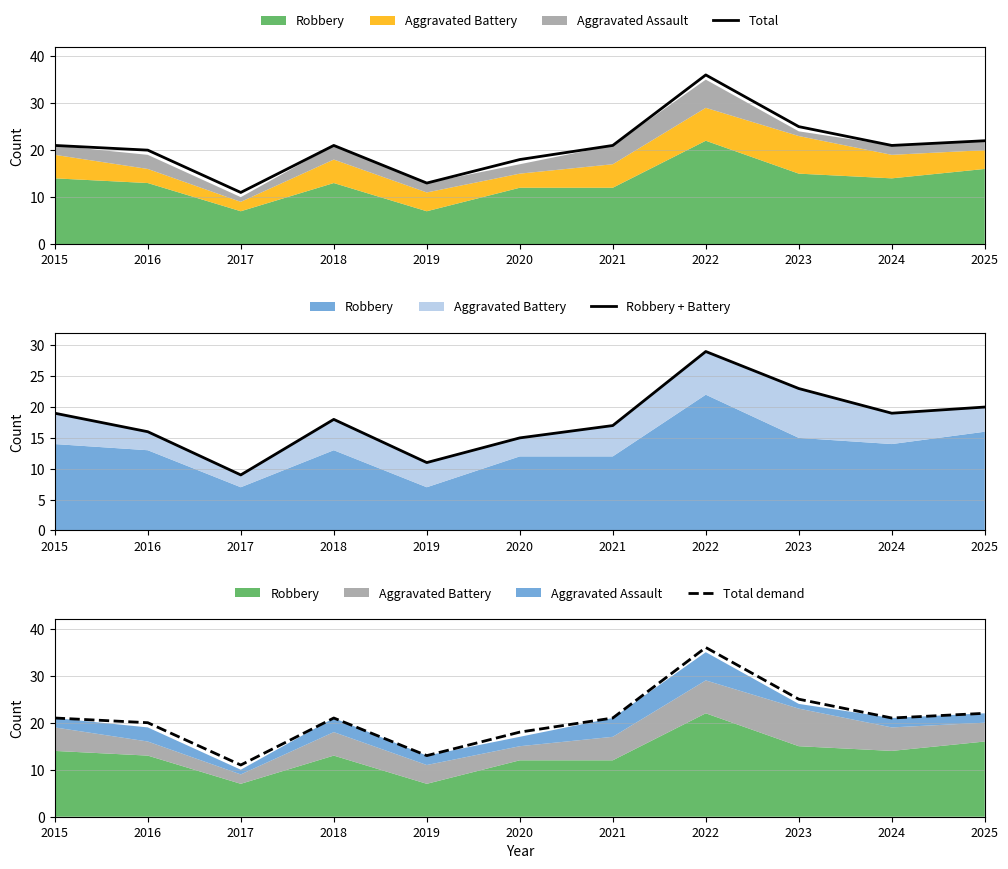

Which category has the lowest value across all series?

2017